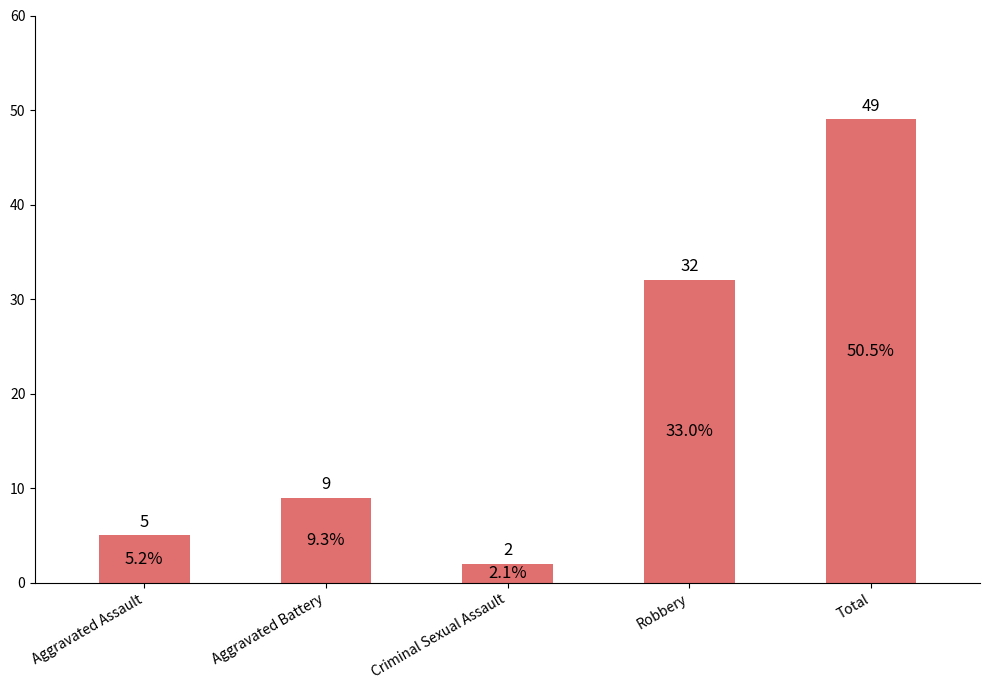

The value at Total is 49. True or false?

True